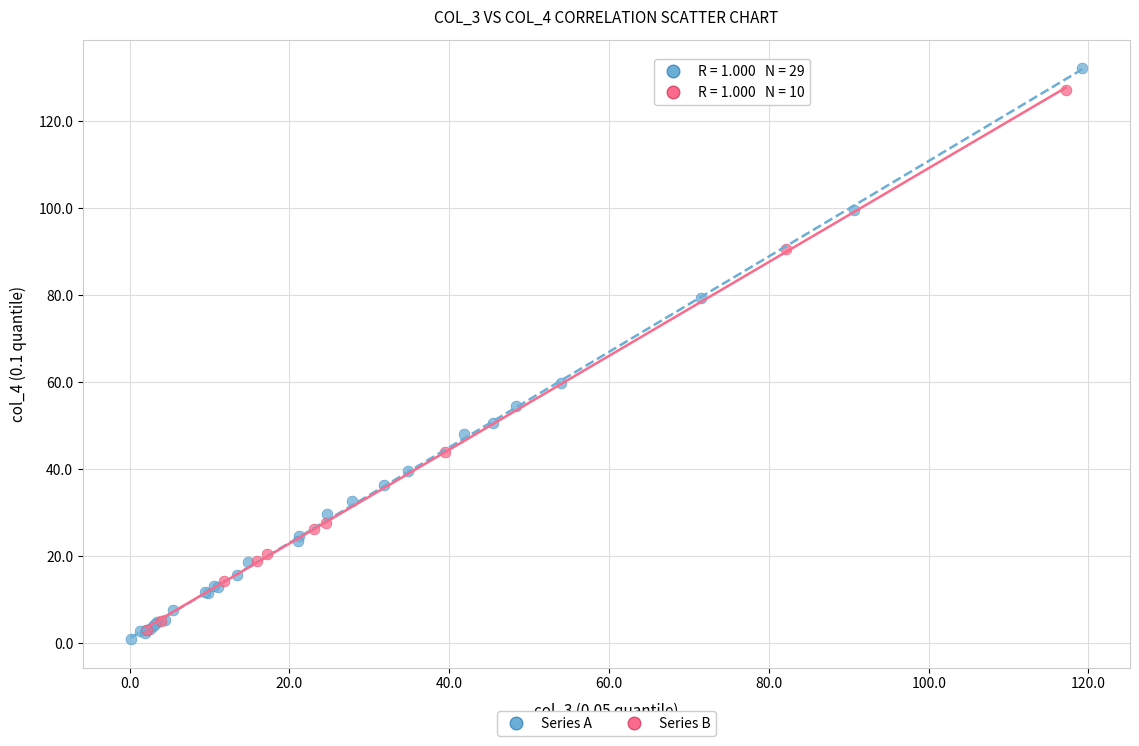

Which series has the widest spread of Y values?

Series A